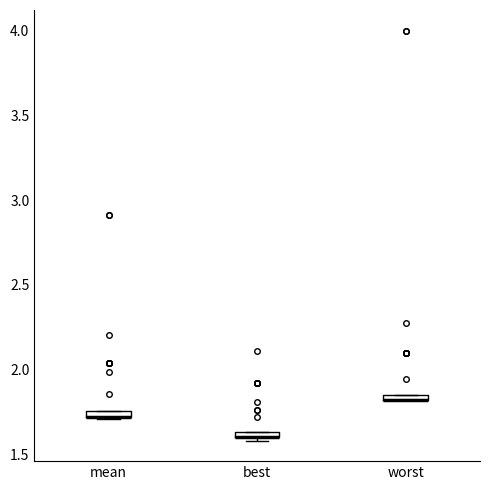

Where is the lower edge of the box for best on the y-axis? The values are not printed on the chart, so give them approximately, as read against the axis.

1.60